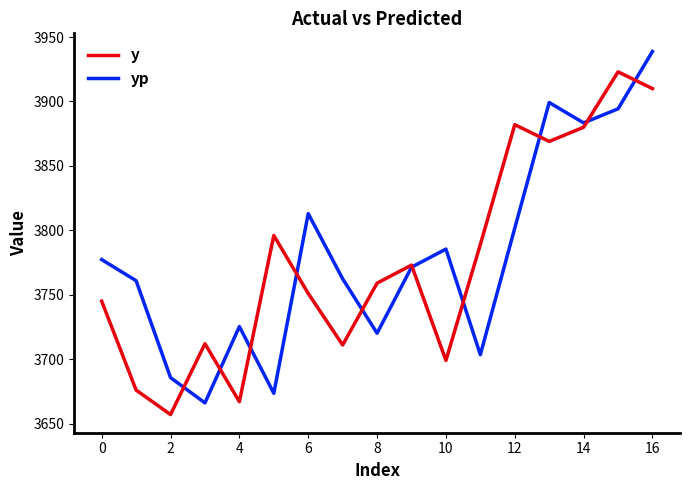

How many values in the y series are below 3759?

8